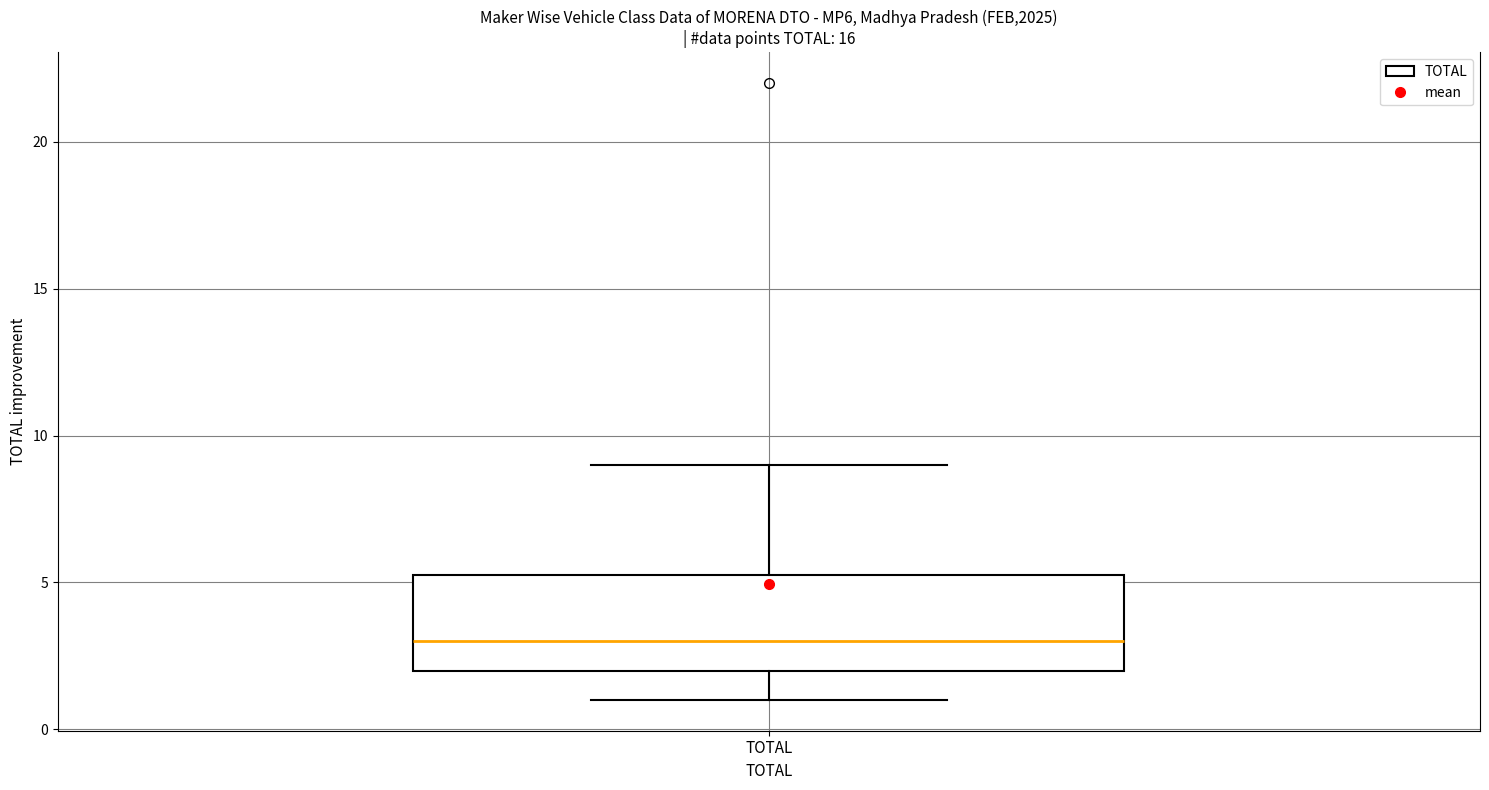

Read this box plot against the y-axis: the position of the median line, the range covered by the box, and the ends of both whiskers. The values are not printed on the chart, so give them approximately, as read against the axis.

median 3.0, box 2.0 to 5.5, whiskers 1.0 to 9.0